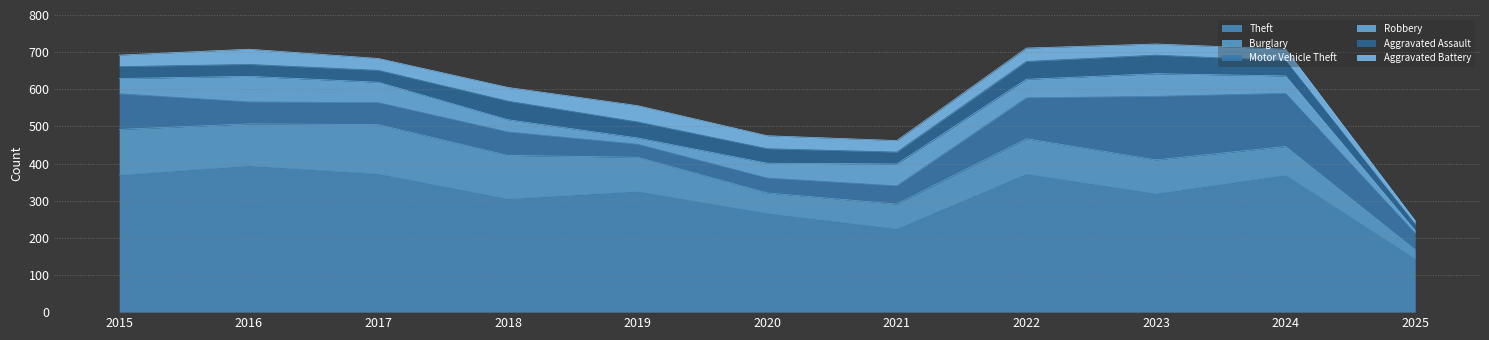

What is the difference between the maximum and minimum values in the Motor Vehicle Theft series?

136